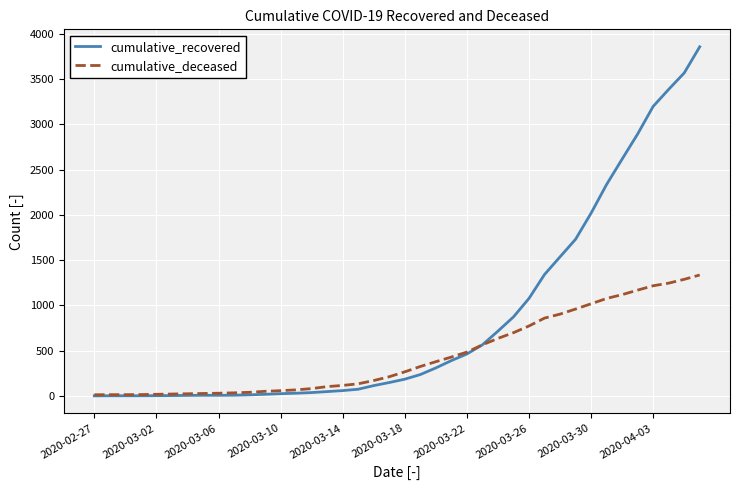

Rank the series by their average value, from lowest to highest.

cumulative_deceased, cumulative_recovered